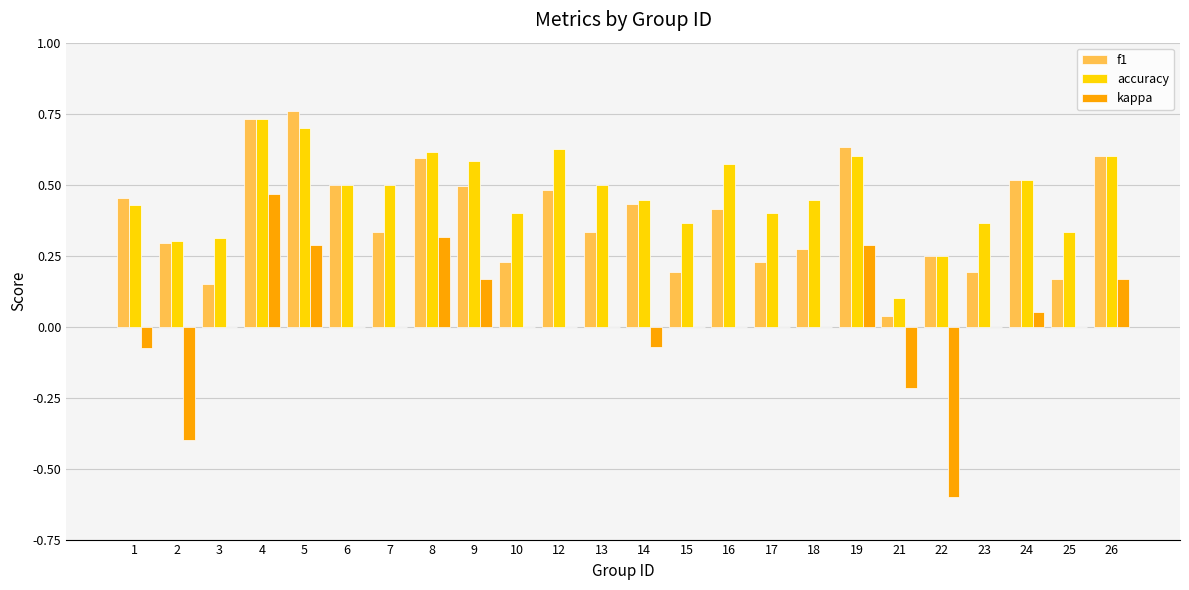

Is the value of kappa at 23 greater than the value of f1 at 17?

No